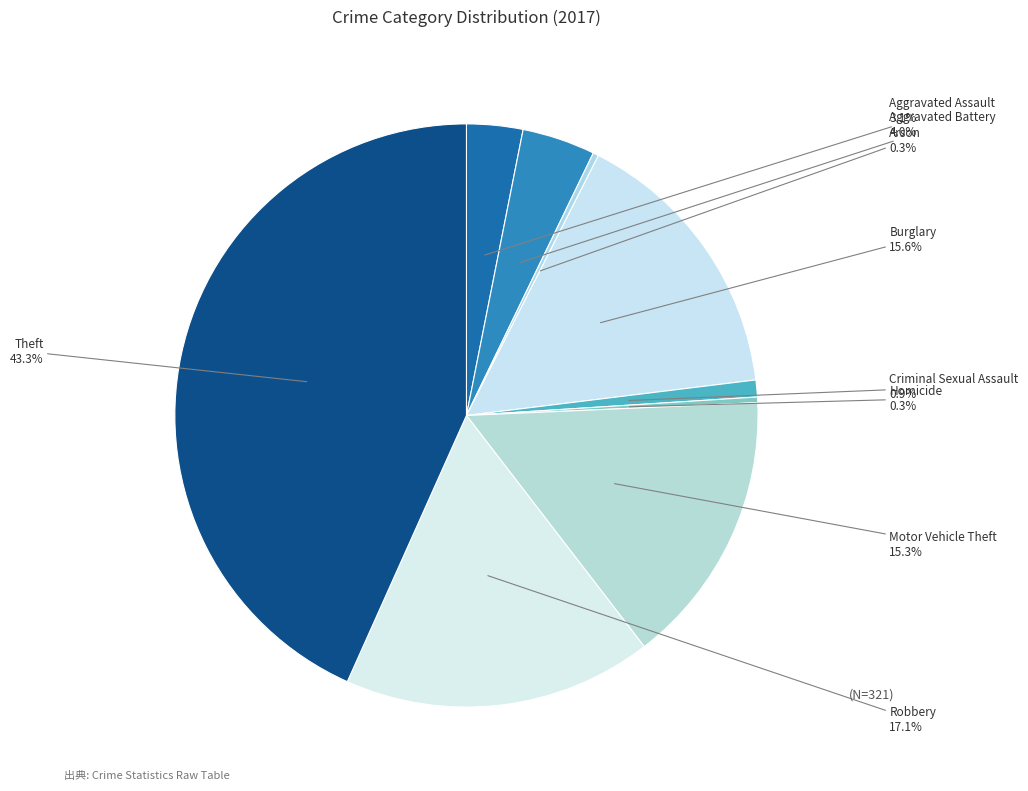

How many segments does this pie chart have?

9